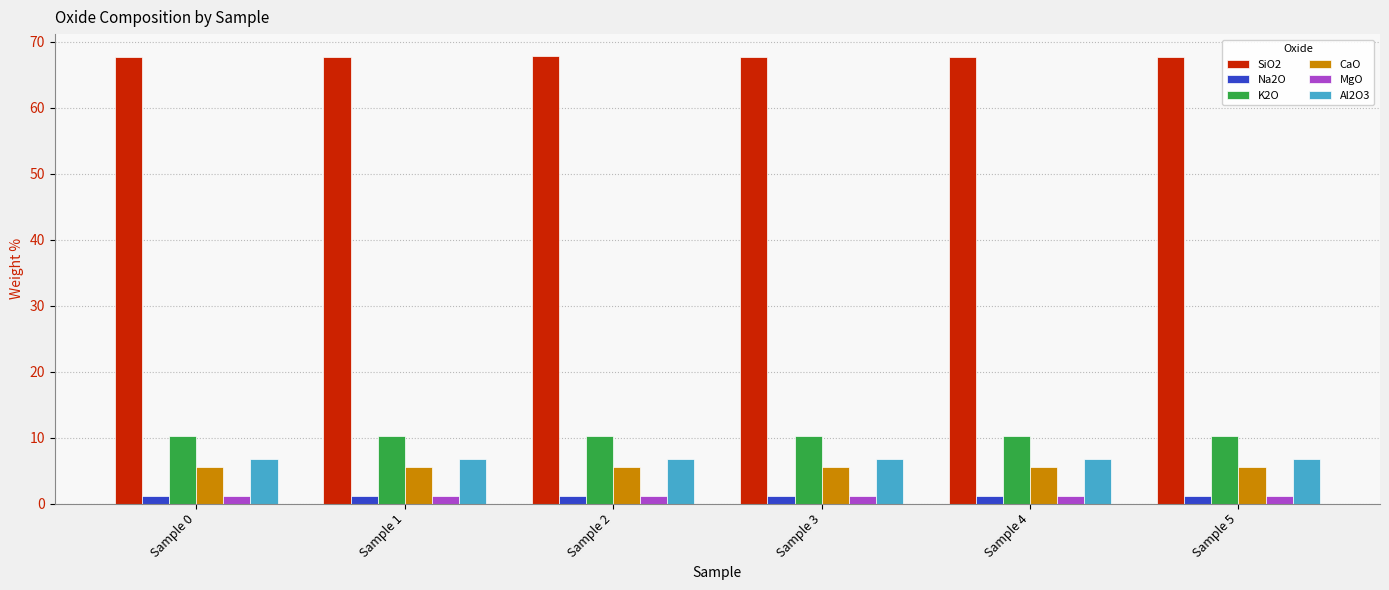

What is the average value of the SiO2 series?

67.8